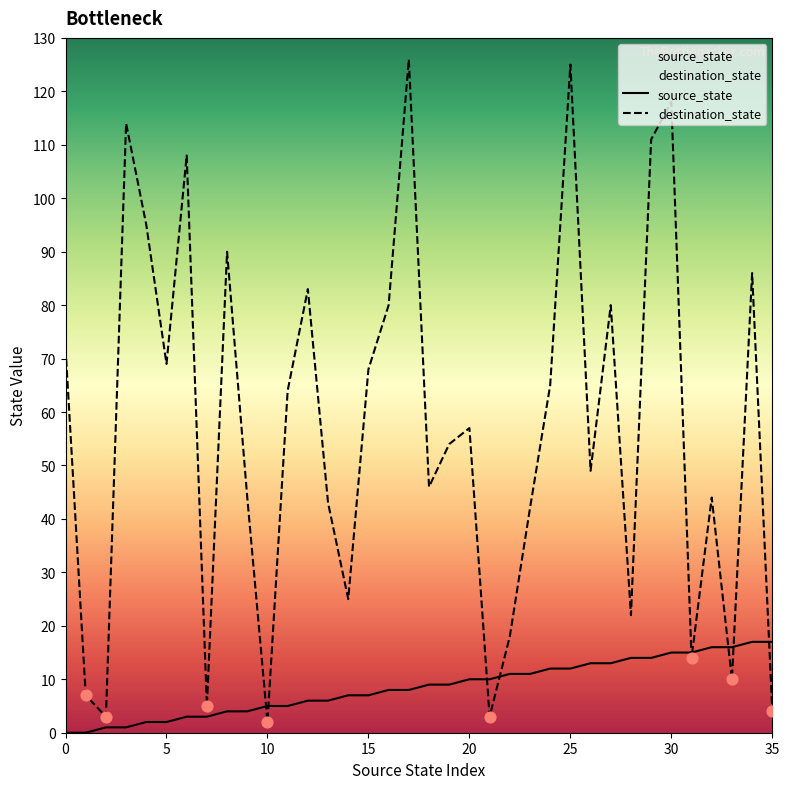

At which category is the sum across all series the highest?

25